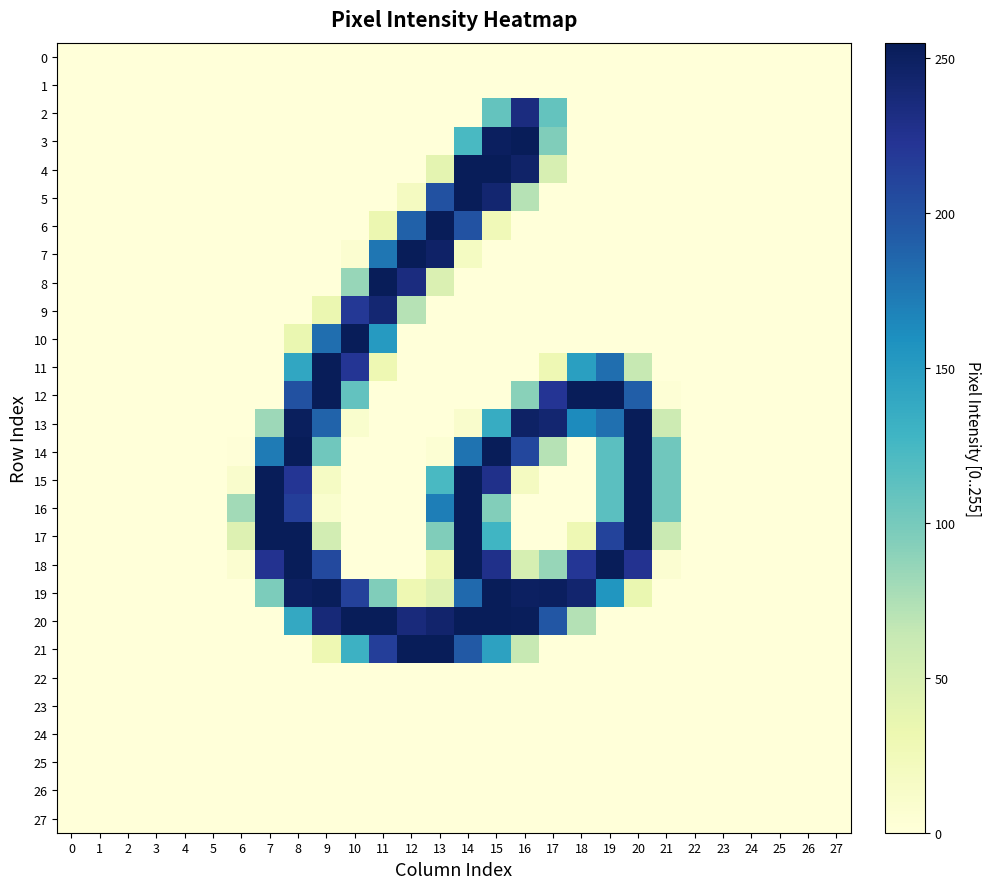

How many distinct data groups are displayed?

28